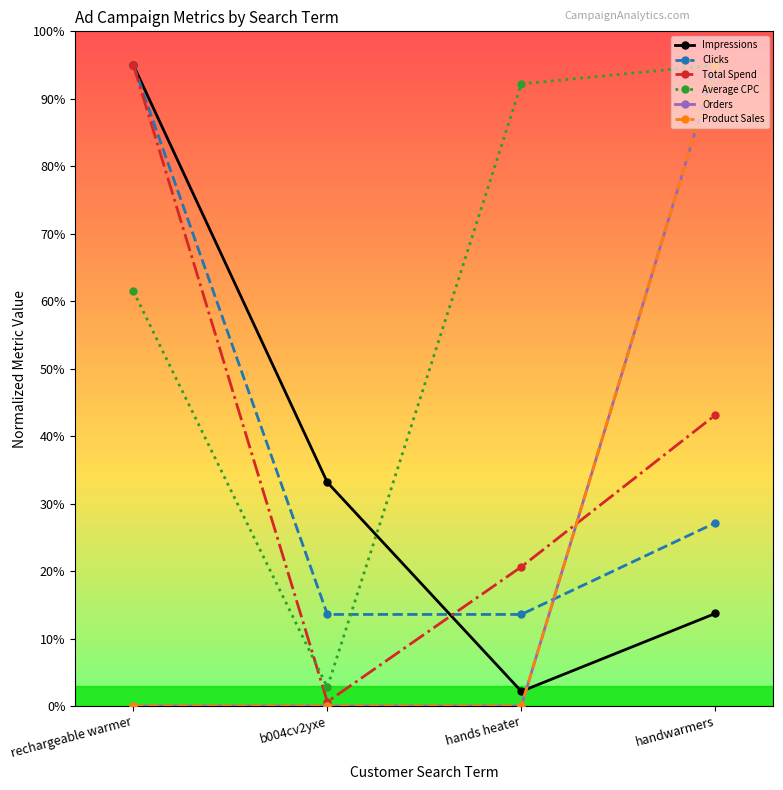

Where do Clicks and Product Sales first cross each other?

hands heater and handwarmers